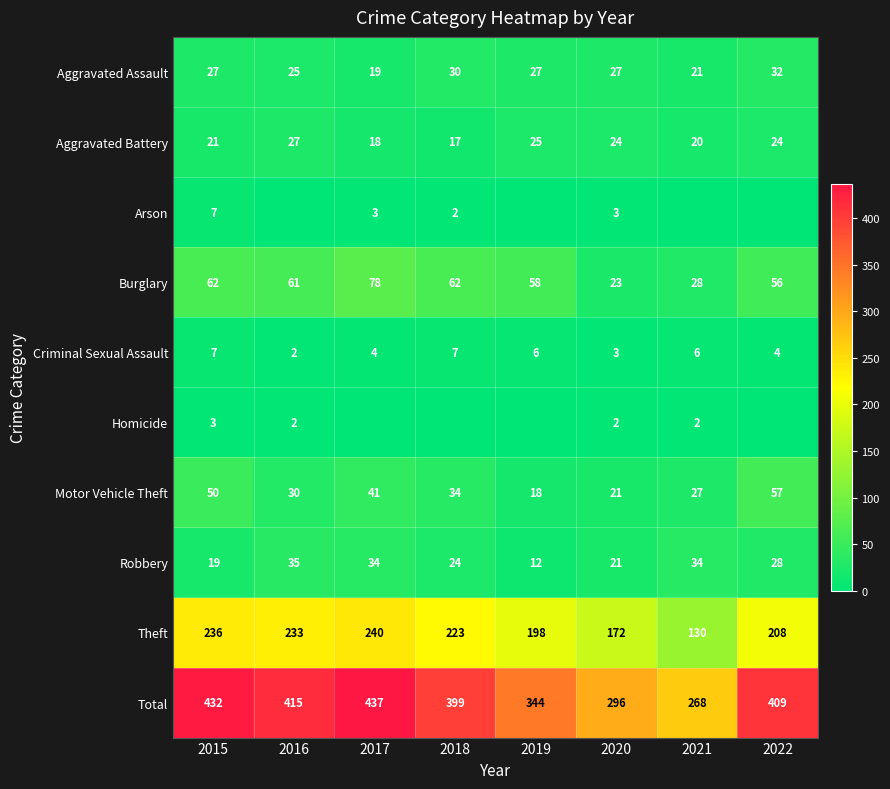

What is the difference between the Theft values at 2018 and 2016?

10